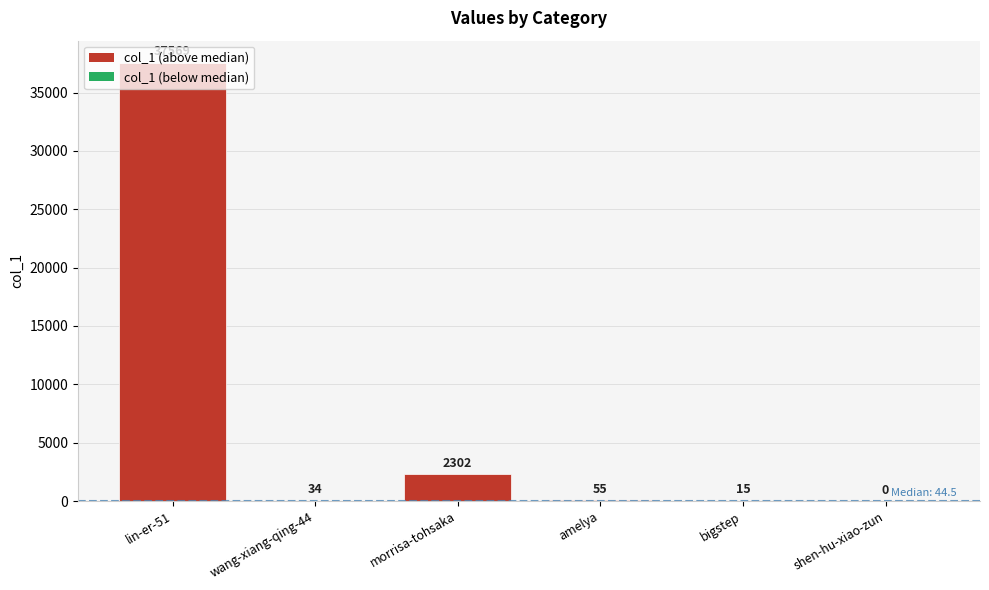

How many distinct data groups are displayed?

1